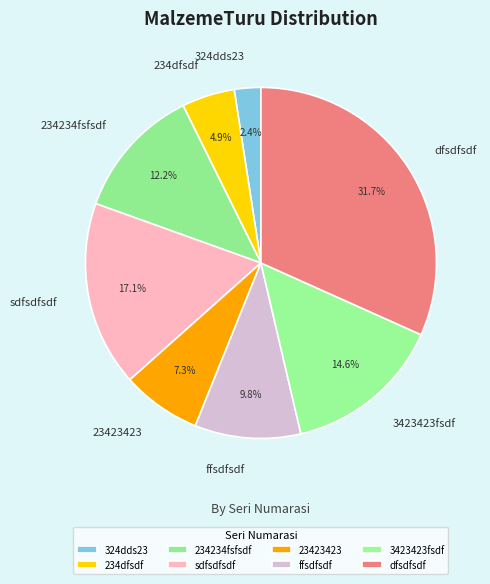

Which category has the smallest portion of the pie?

324dds23